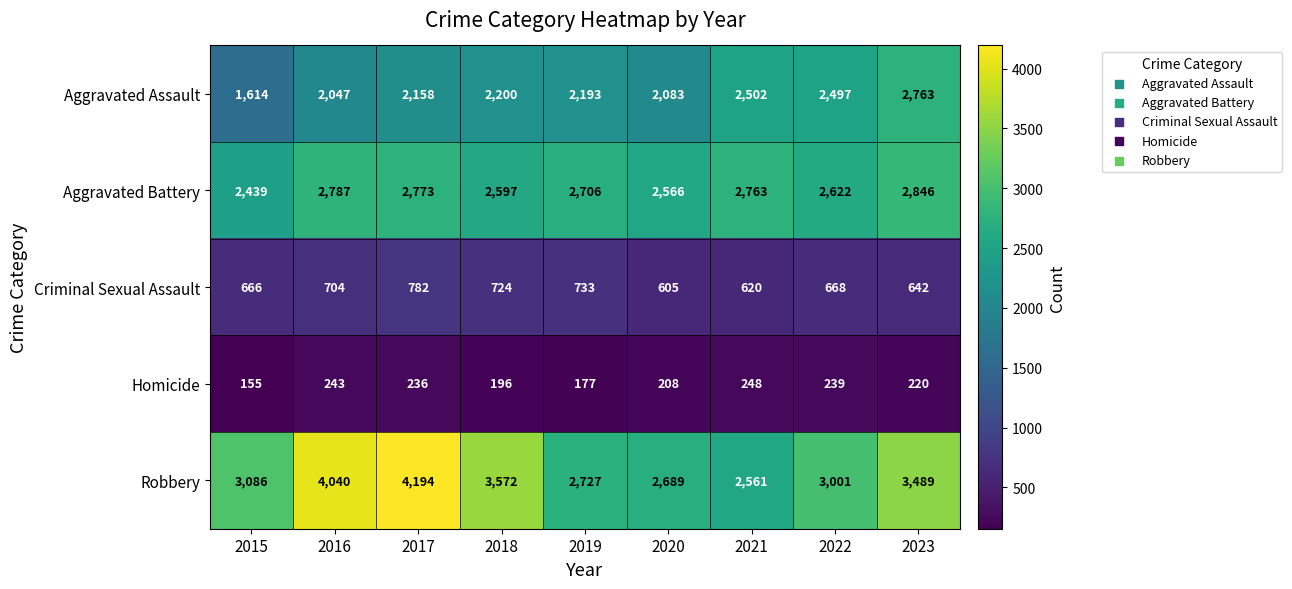

What is the difference between the maximum and minimum values in the Aggravated Assault series?

1149